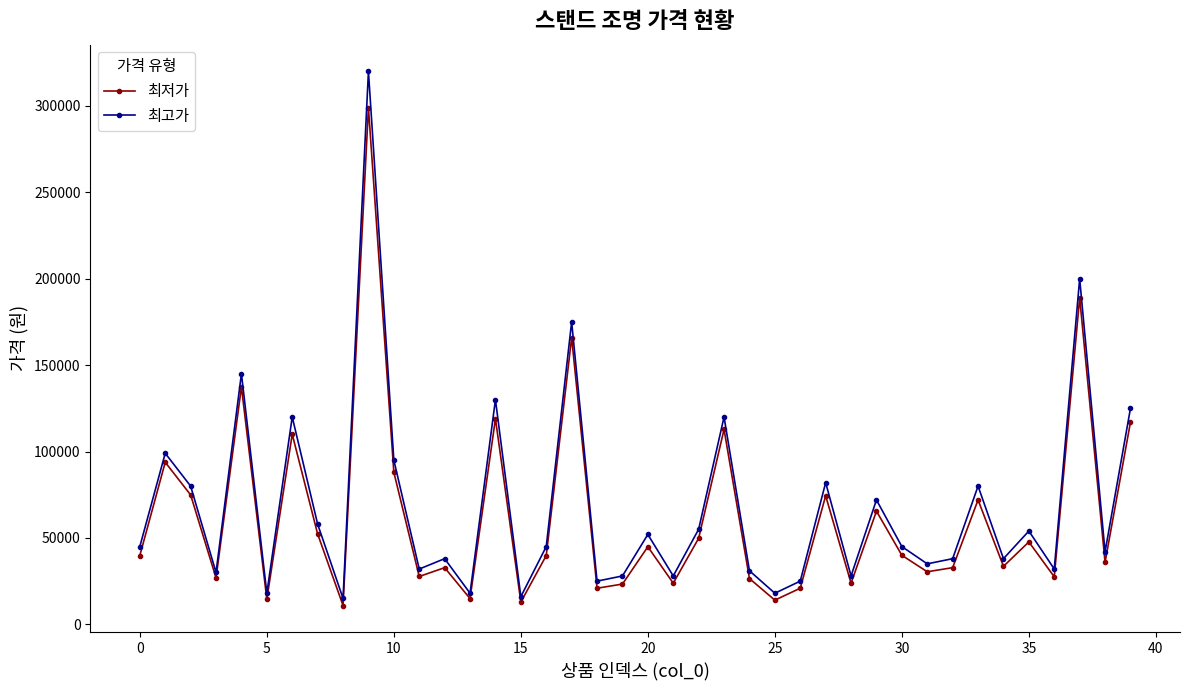

How many interior local valleys does the 최고가 series have?

14